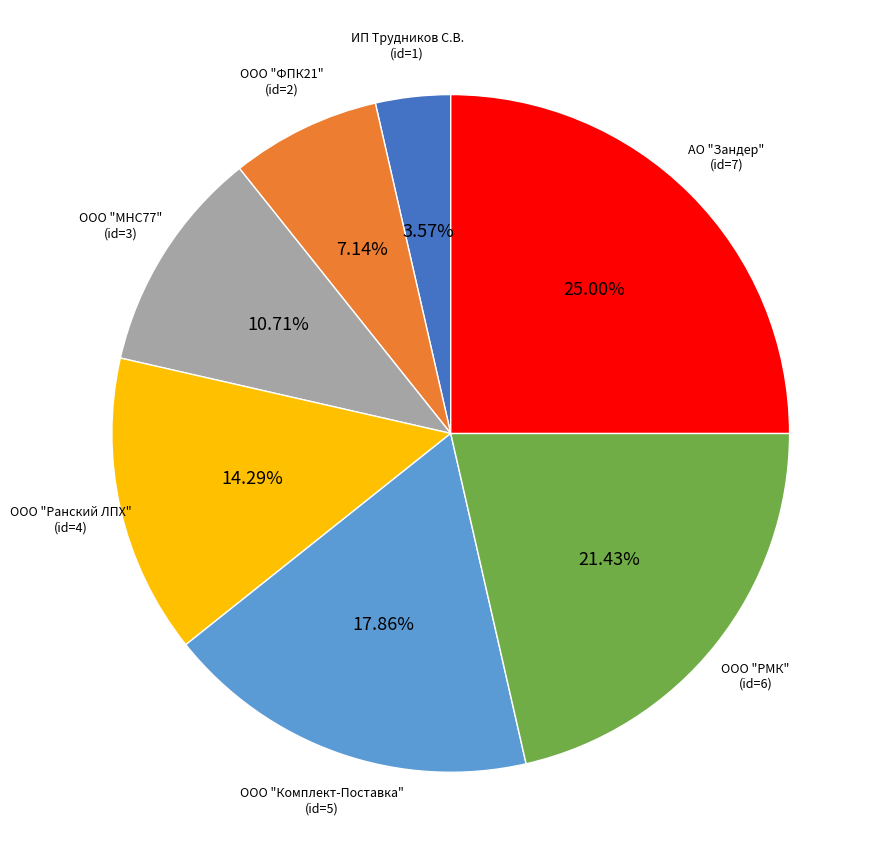

What is the ratio of the value at ООО "ФПК21" to the value at ООО "Ранский ЛПХ"?

0.5